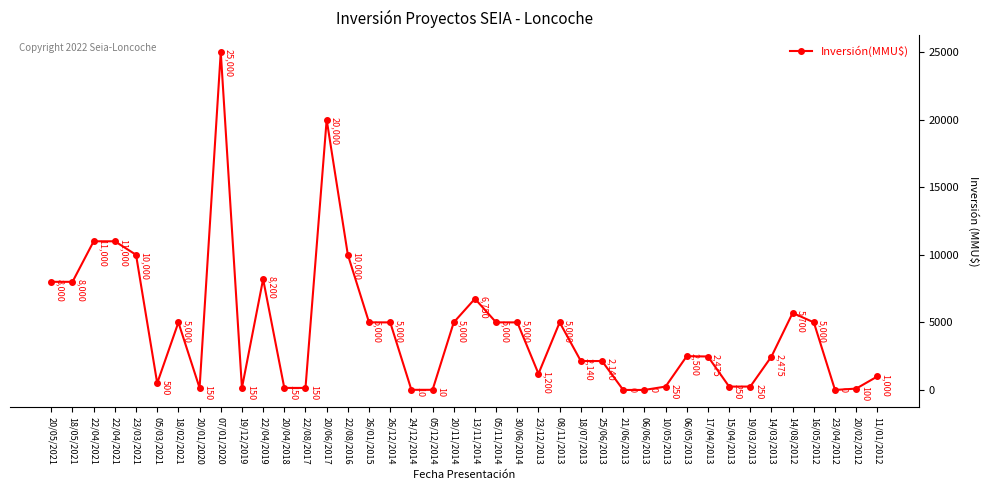

The chart shows a value of 333 at 15/04/2013. True or false?

False